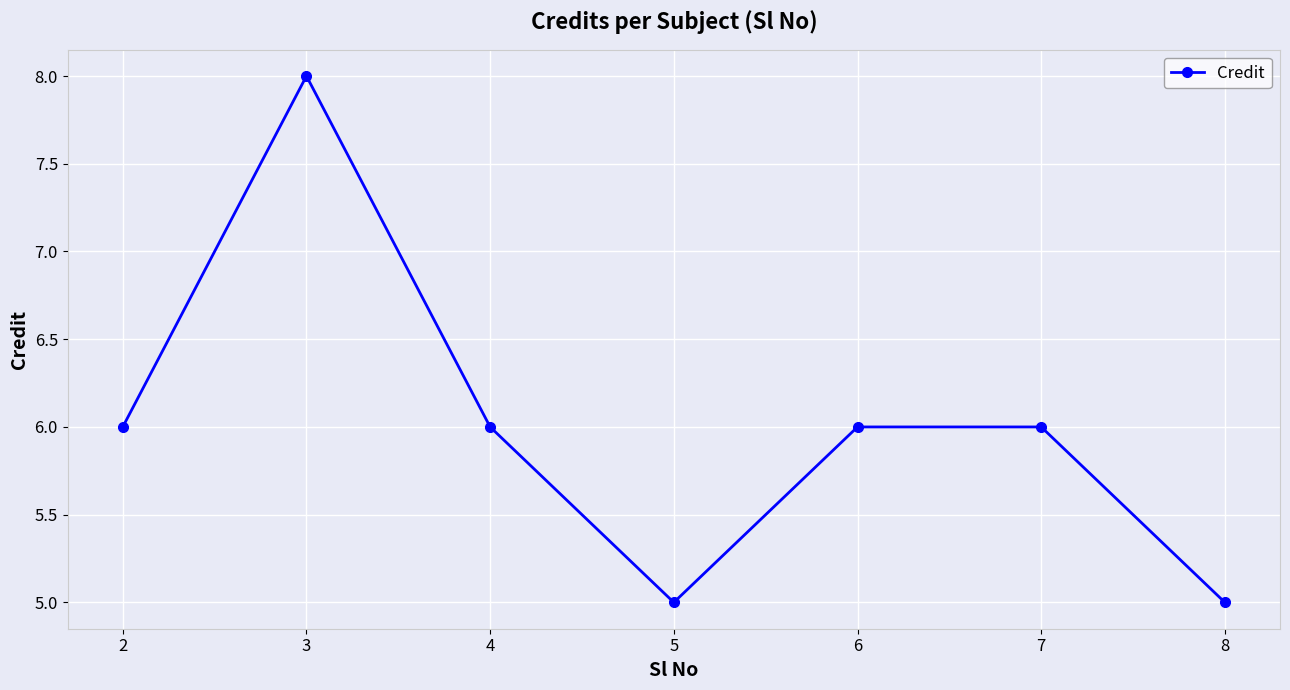

What is the ratio of the value at 4 to the value at 8?

1.2